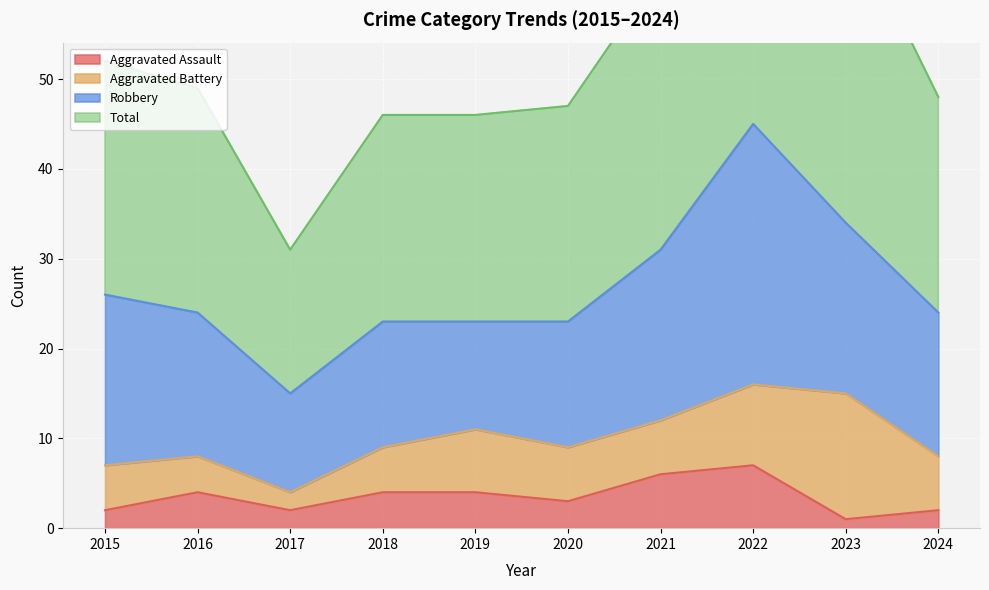

Is it true that Aggravated Assault equals 2 at 2021?

False